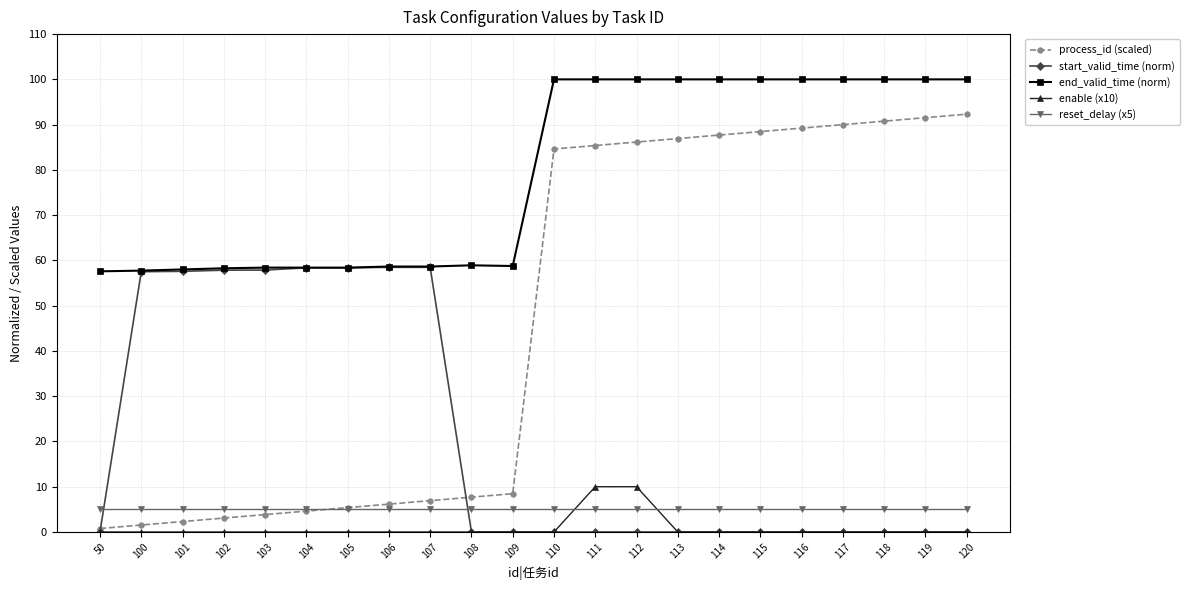

Which series has the largest total across all categories?

end_valid_time (norm)